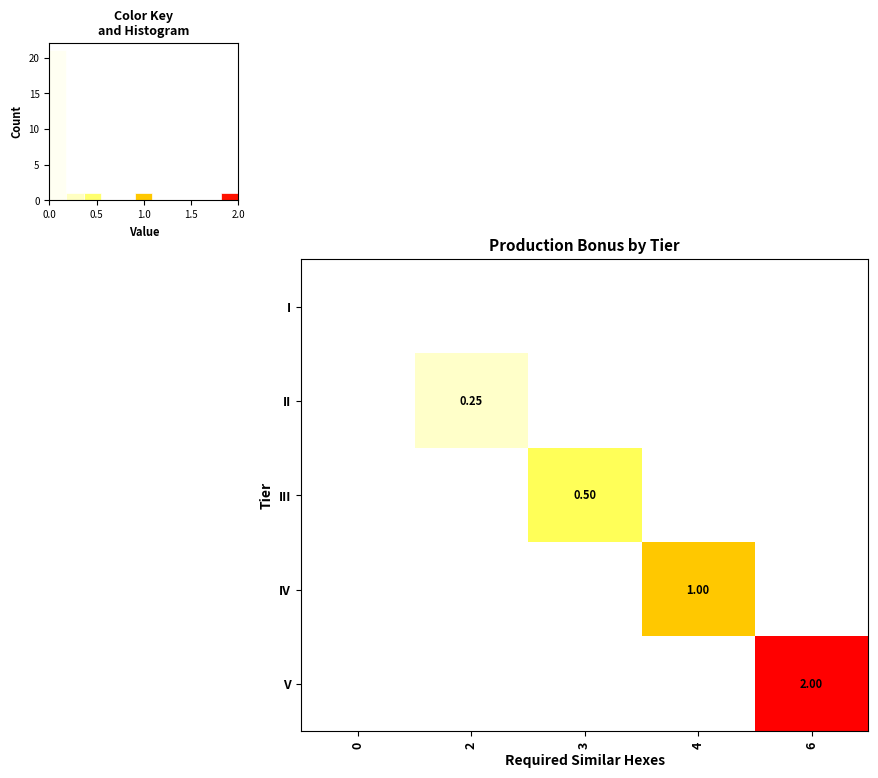

True or false: row_4 has a value of 1.3 at 1.5.

False